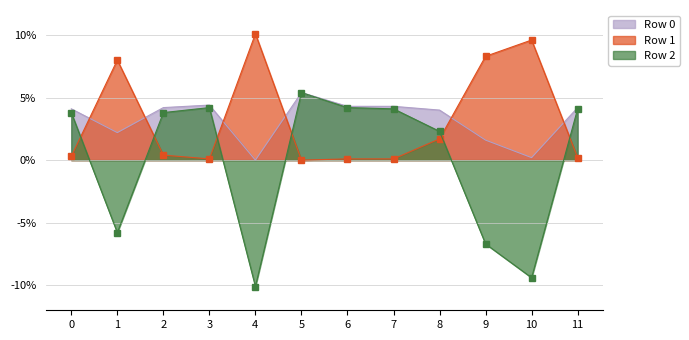

True or false: Row 0 and Row 1 intersect in this chart.

True